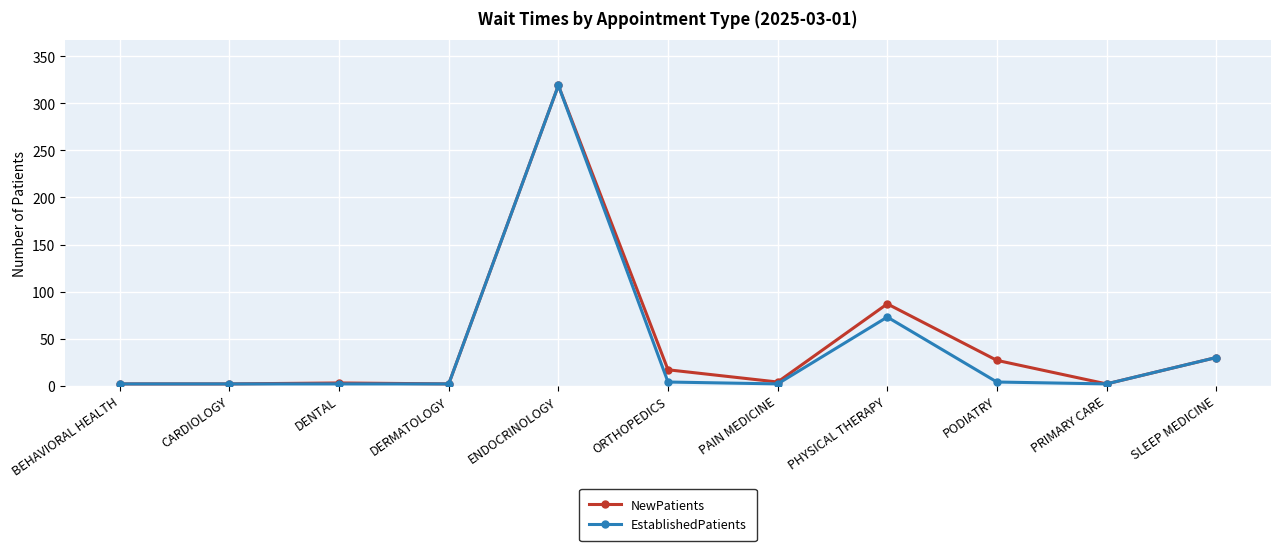

At which label is EstablishedPatients closest to 160?

PHYSICAL THERAPY